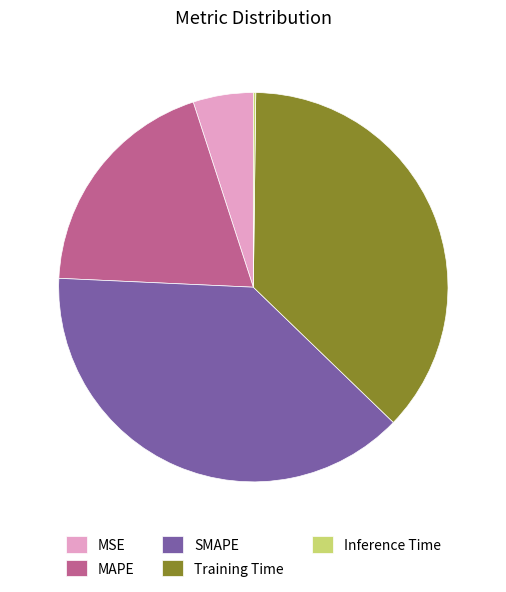

Does Training Time account for over 50% of the chart?

No